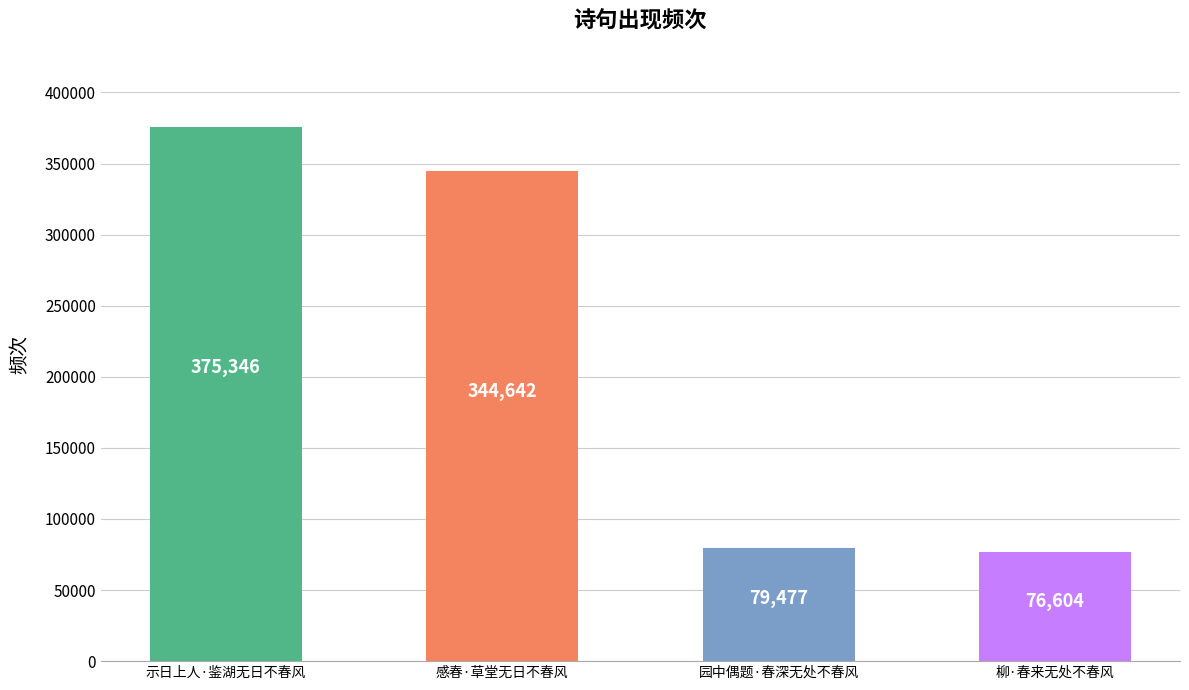

Which label corresponds to the smallest value in the chart?

柳·春来无处不春风